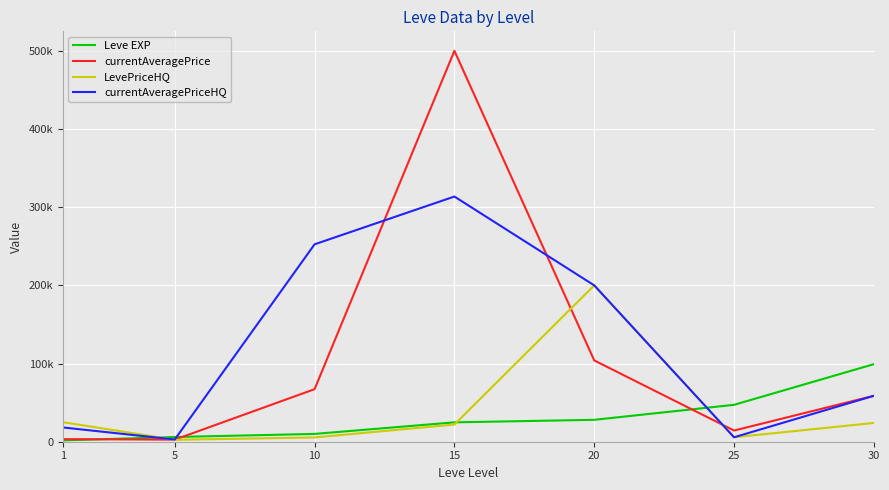

True or false: LevePriceHQ has a value of 5465 at 10.

True